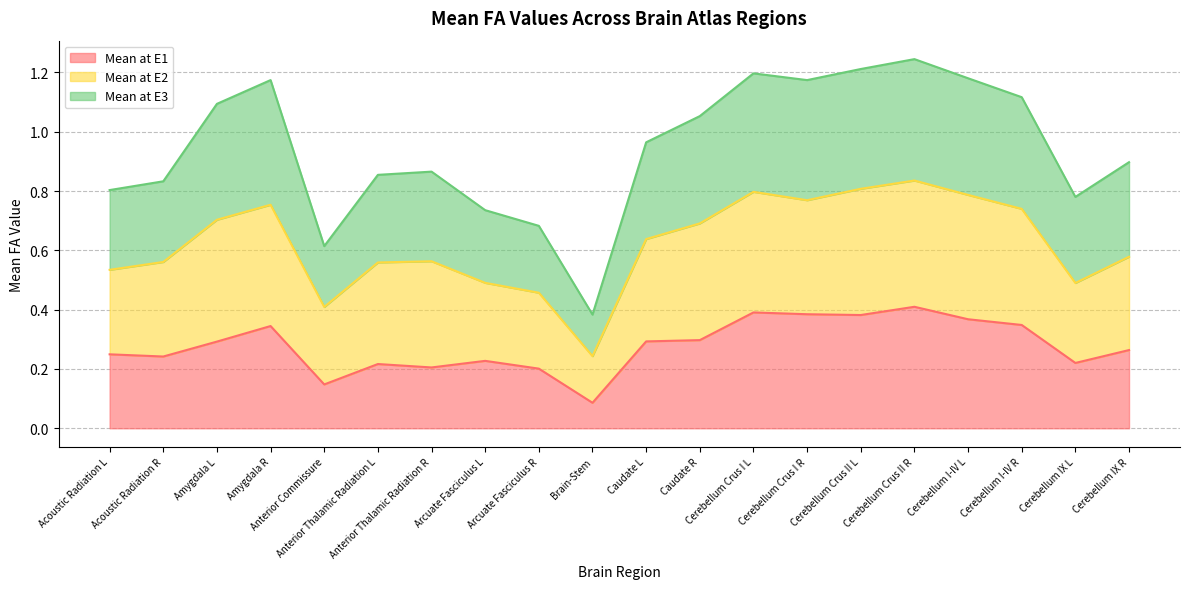

What is the label of the 20th point from the left?

Cerebellum IX R